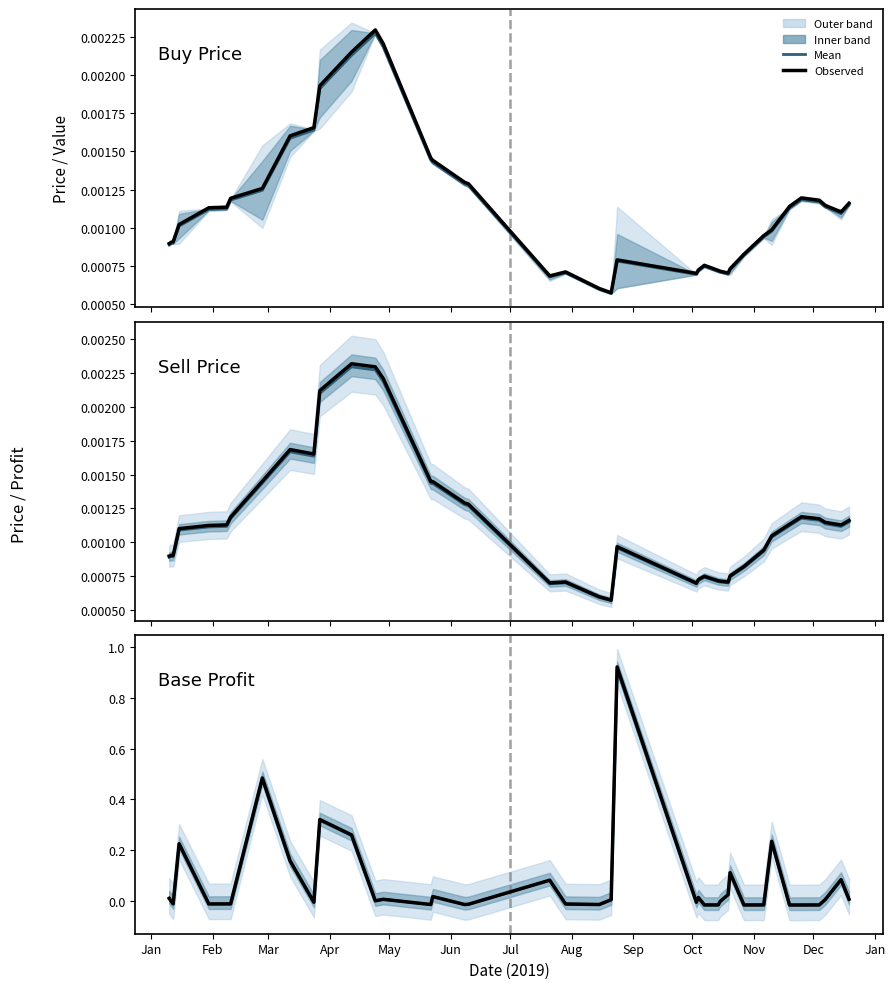

In Mean, how many points are higher than both neighbors (excluding endpoints)?

11